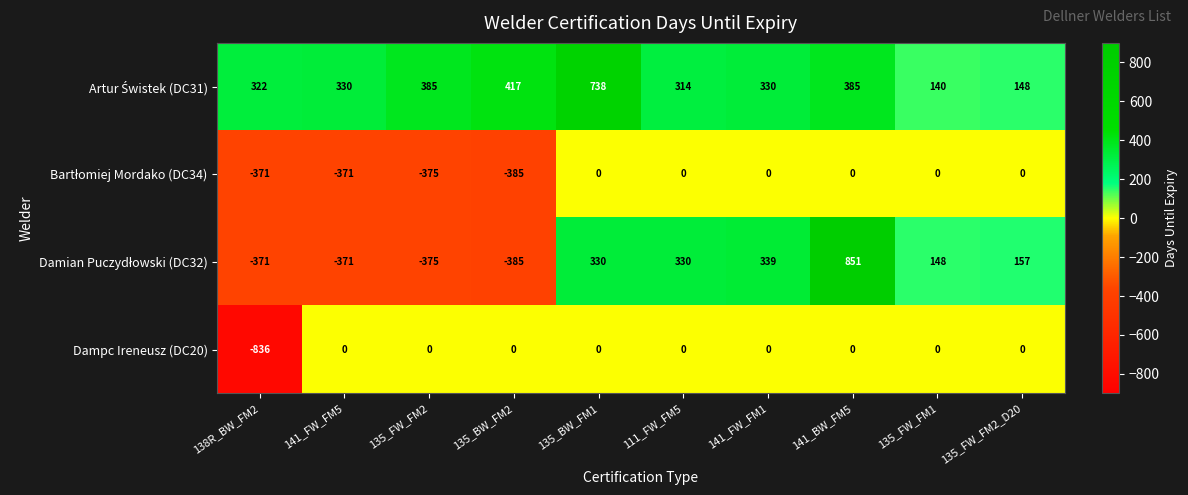

At which category is the sum across all series the highest?

141_BW_FM5